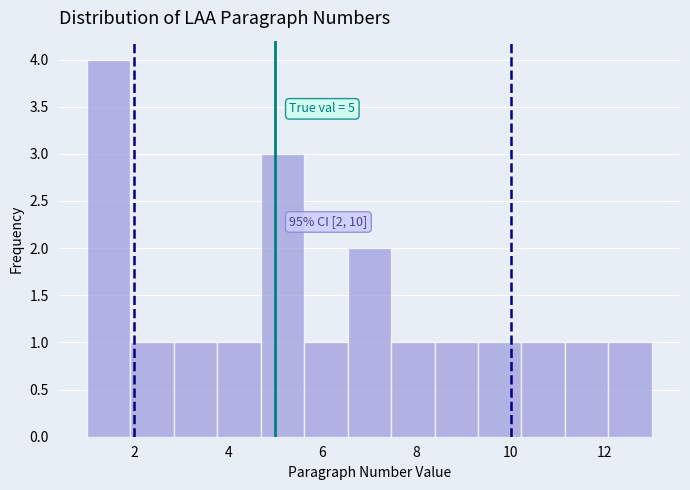

Over which range of the x-axis is the bar tallest?

1.0 to 2.0